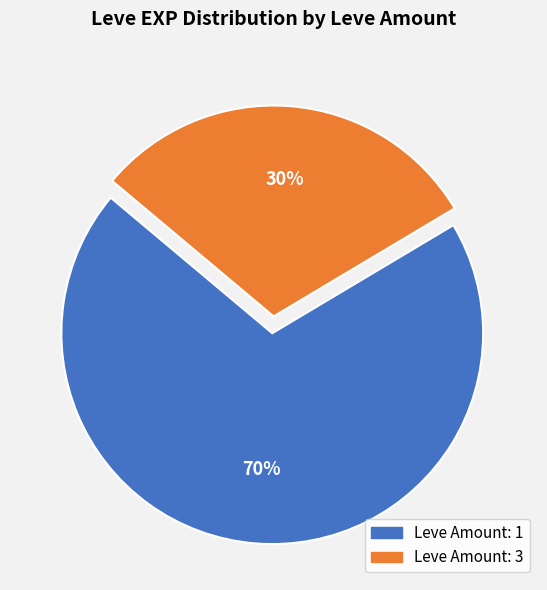

Is there any slice that represents more than half of the pie?

Yes